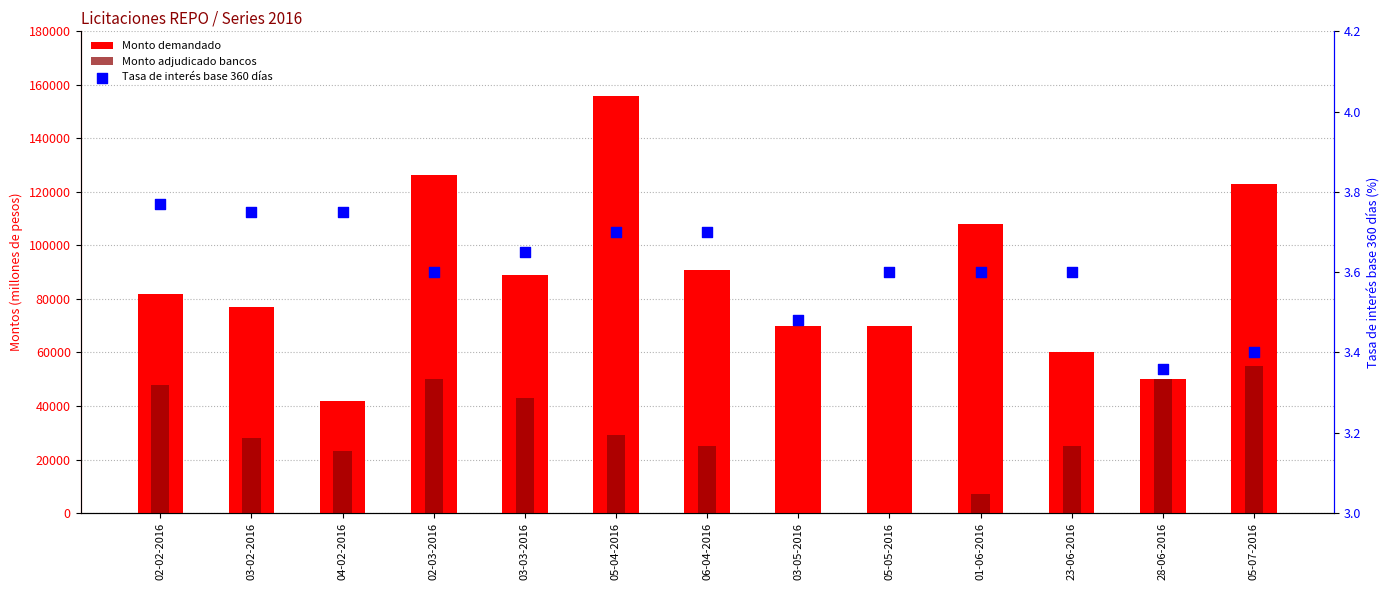

At which category is the sum across all series the highest?

05-04-2016